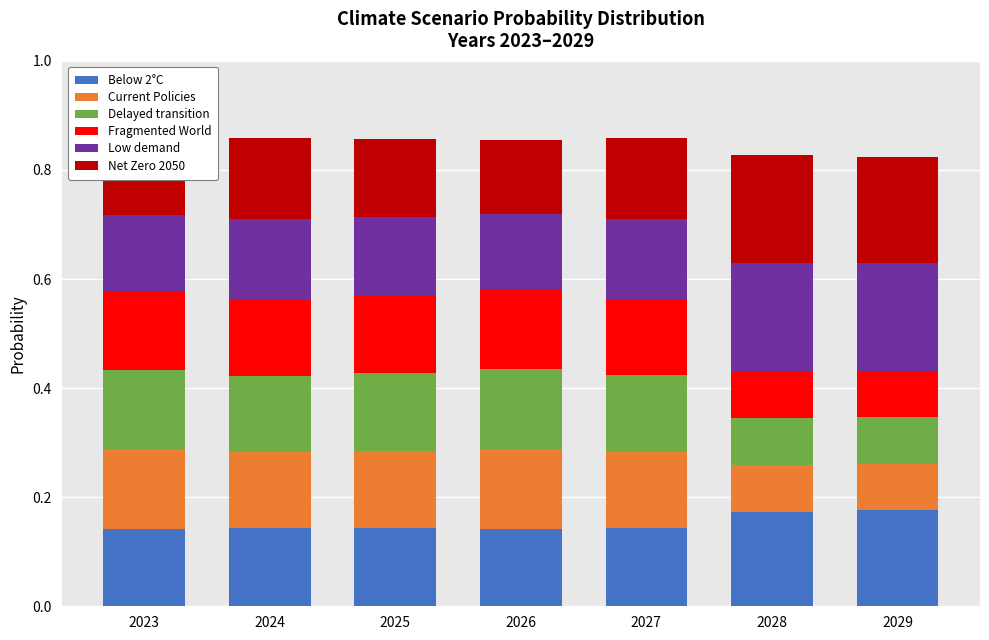

What is the total value across all series at 2026?

0.9